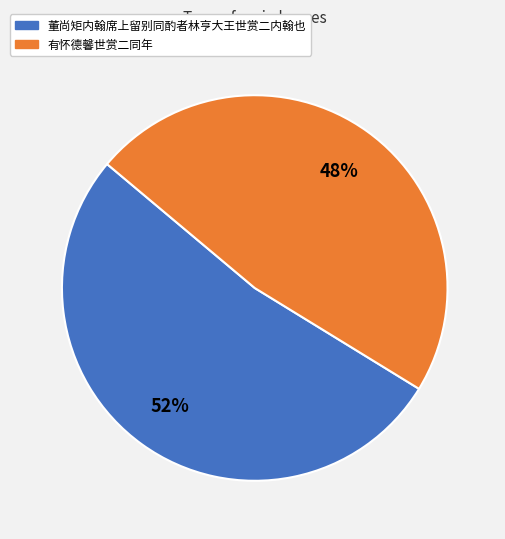

To the nearest percent, what portion does 董尚矩内翰席上留别同酌者林亨大王世赏二内翰也 represent?

52%